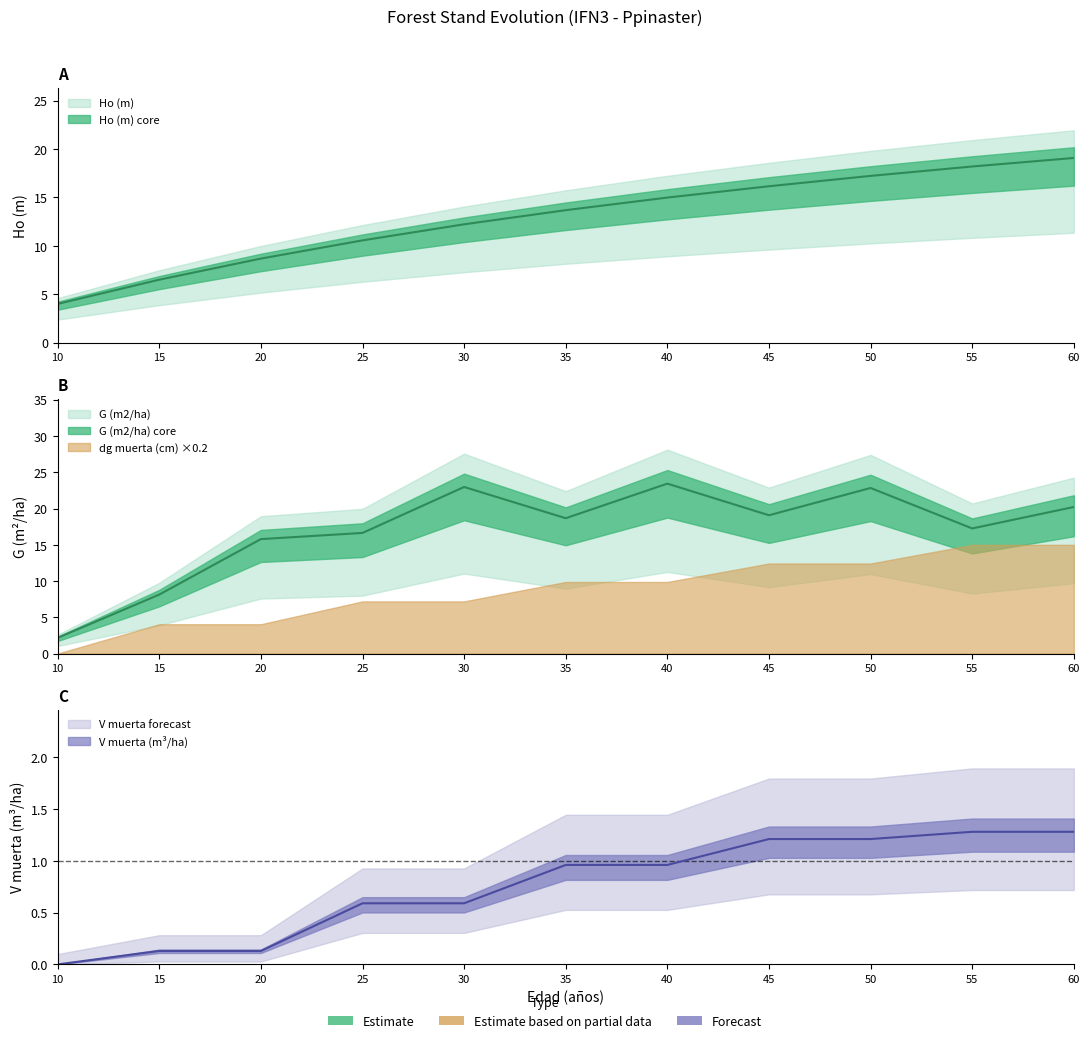

At which category does G (m2/ha) reach its first local peak?

30